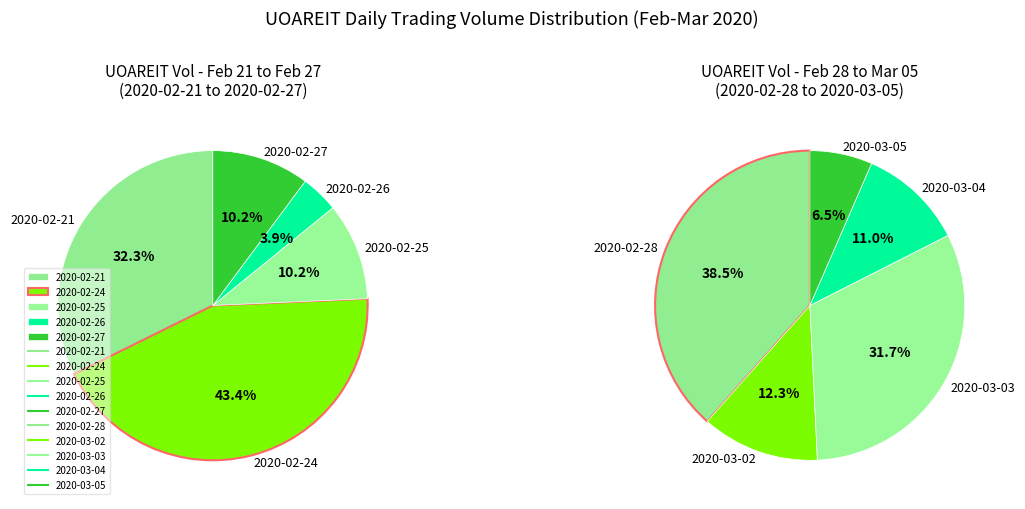

Which slice is the largest?

2020-02-24